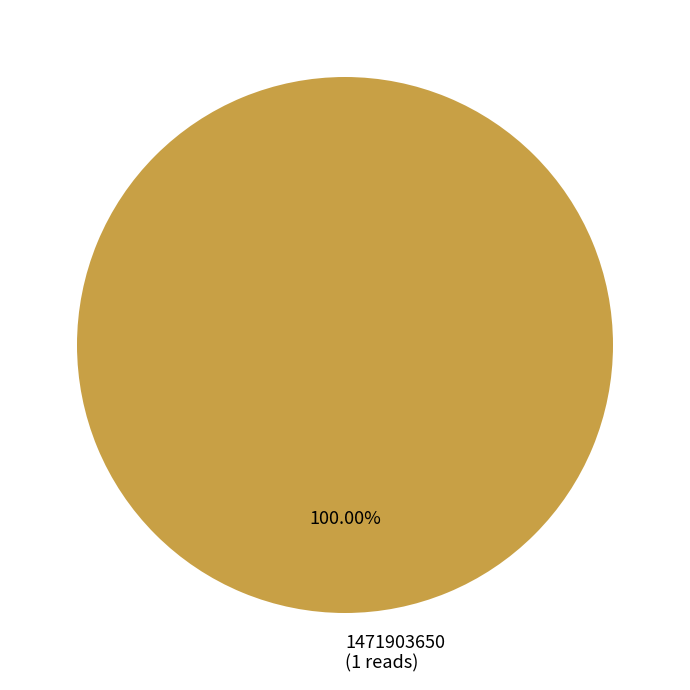

Count the number of slices in the pie.

1